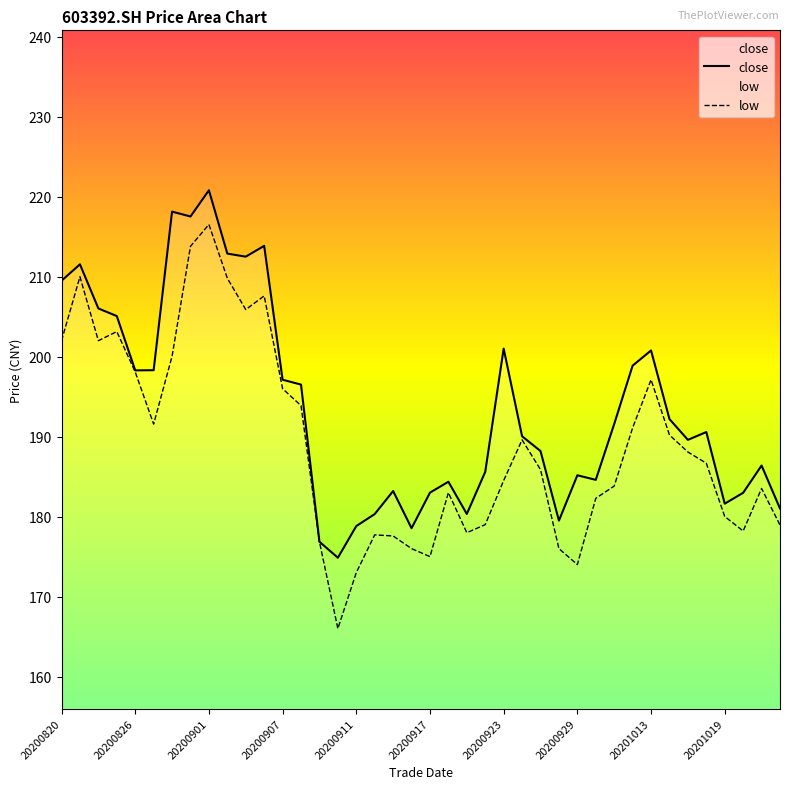

What is the sum of the low values at 20200901 and 20200911?

389.5